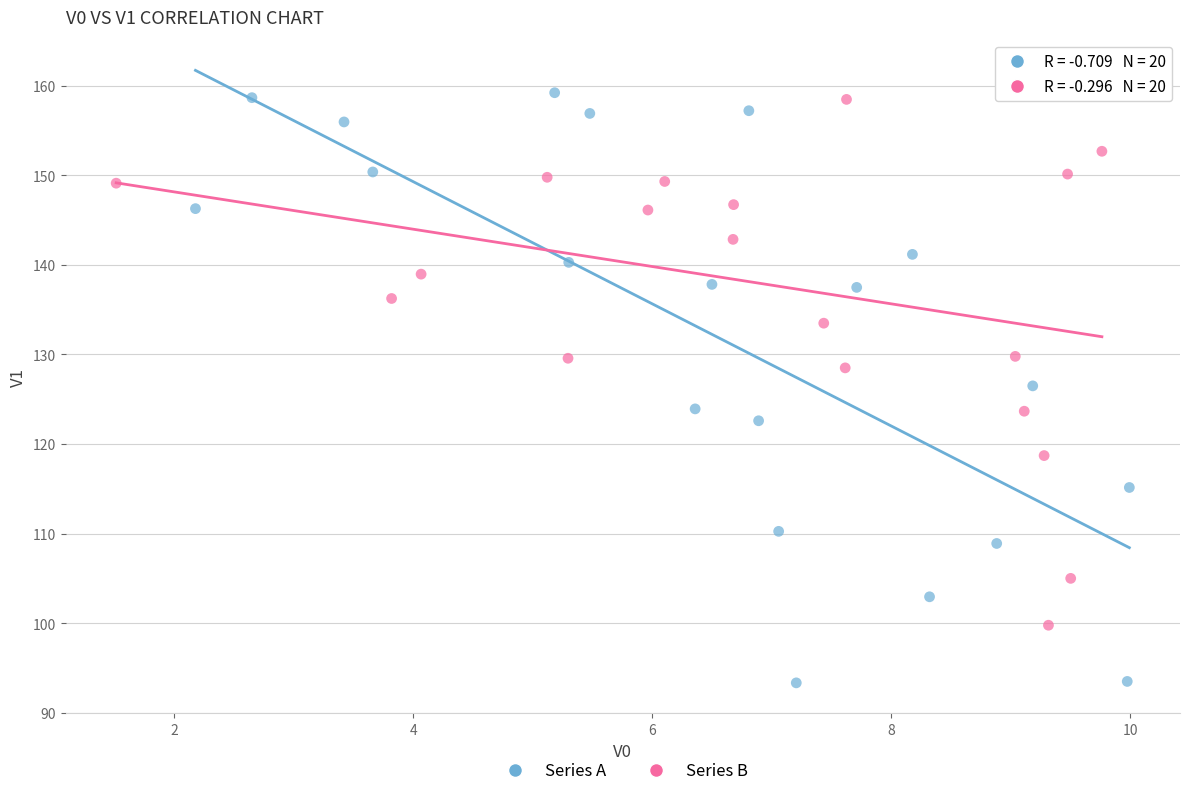

Which series contains the lowest Y value?

Series A